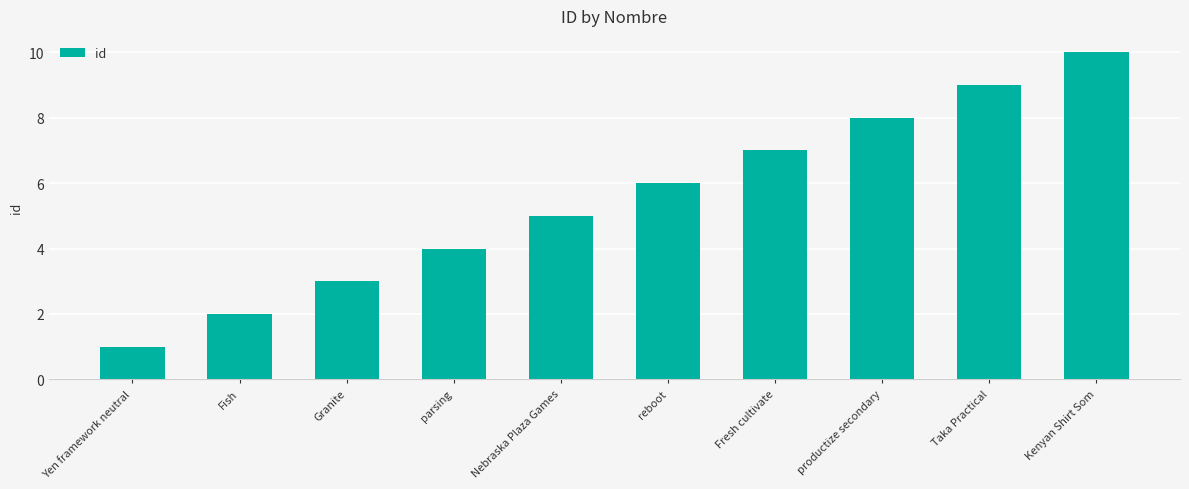

What position from the right is Fish?

9